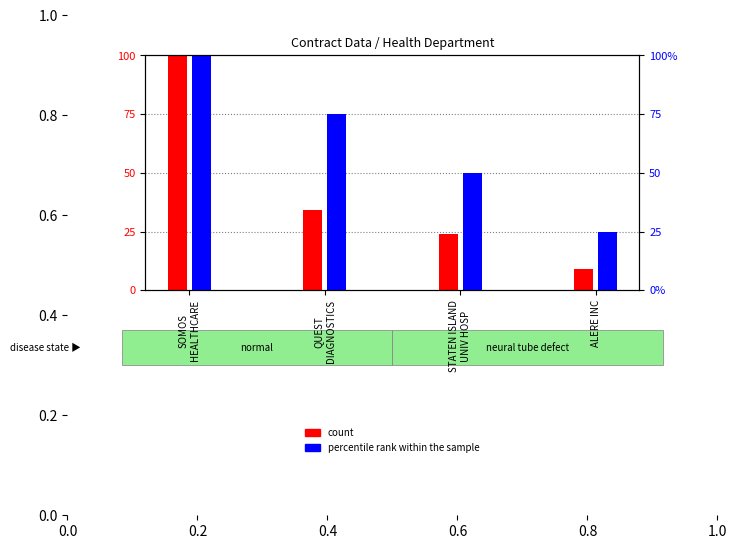

What is the difference between the second highest and second lowest values in the percentile rank within the sample series?

25.0